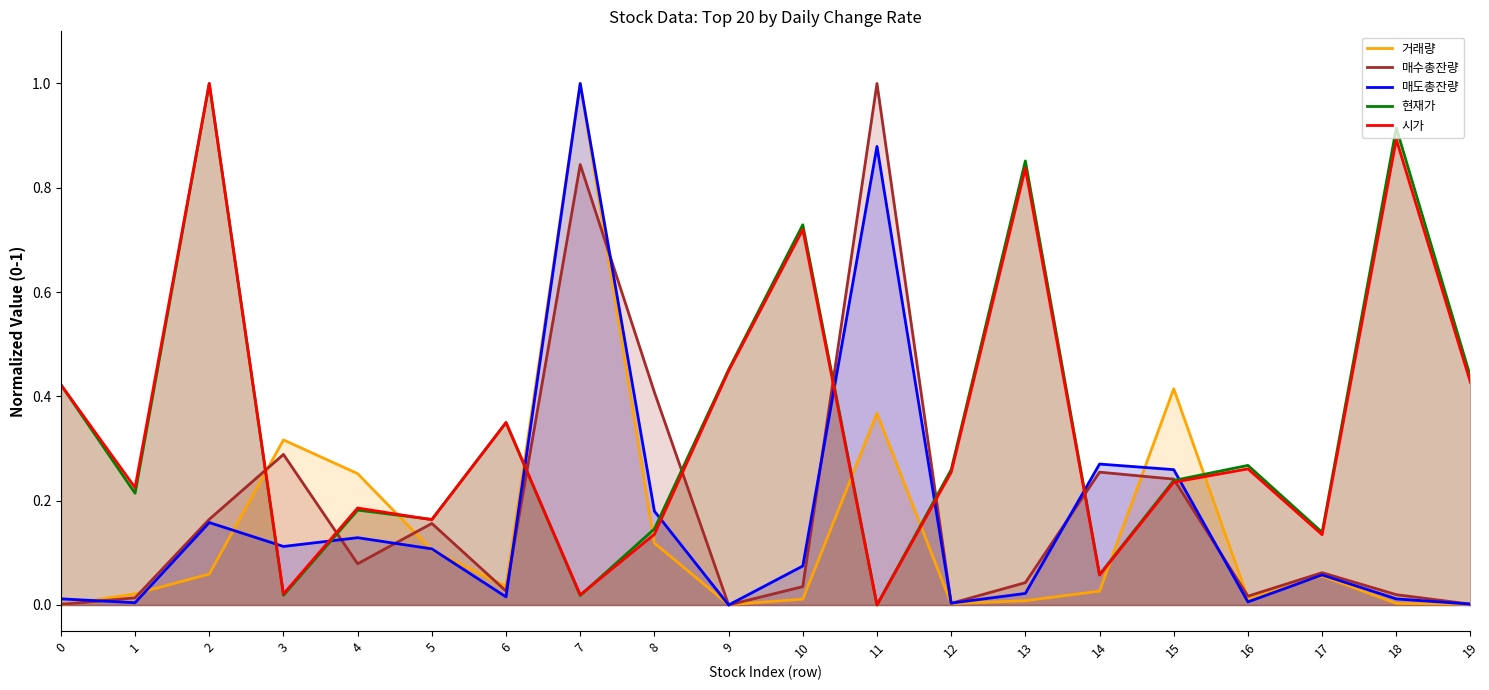

Between which two adjacent categories do 거래량 and 현재가 first intersect?

2 and 3